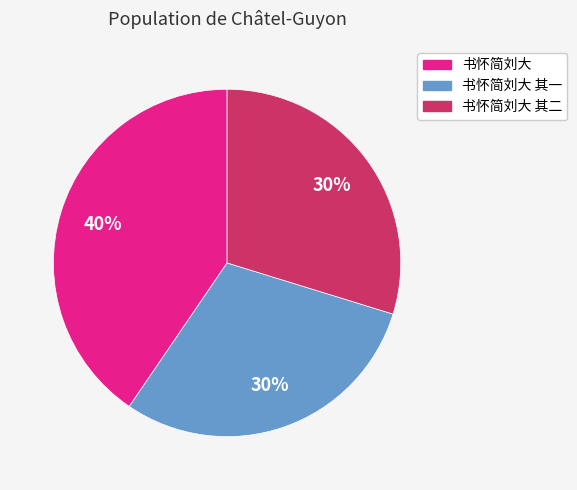

Is there a majority slice in this chart?

No